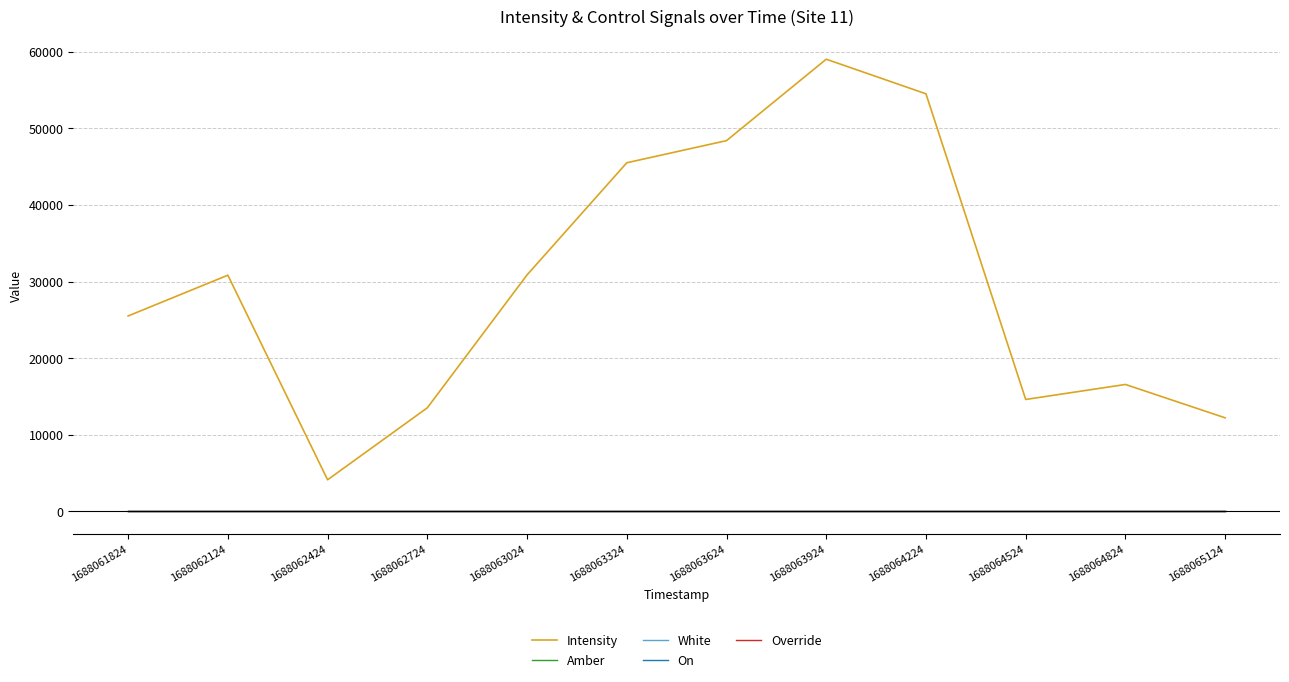

Does the chart have visible grid lines?

Yes